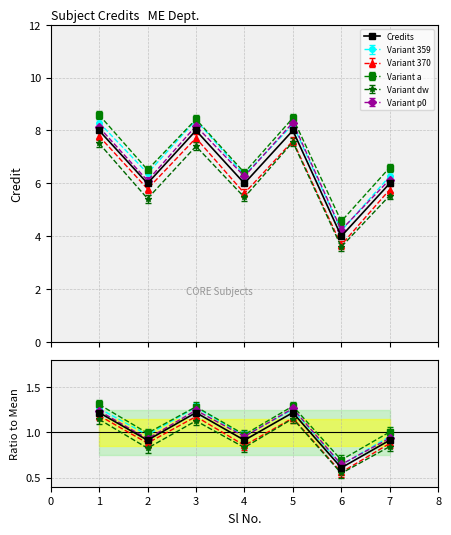

What is the difference between the second highest and minimum values?

0.6